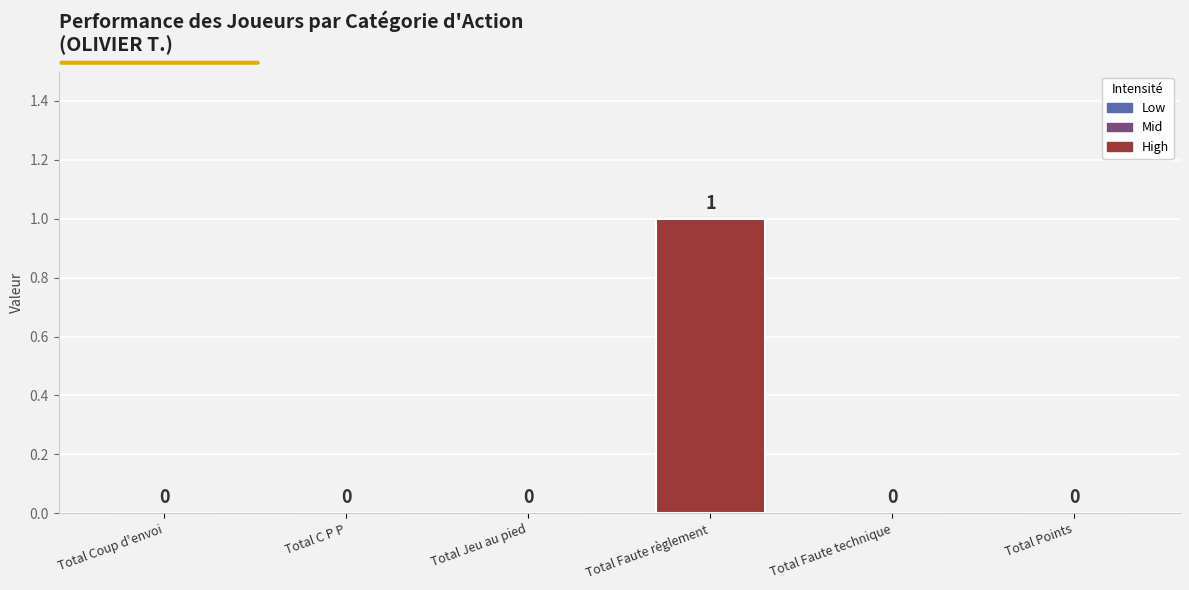

Count the number of categories in the chart.

6